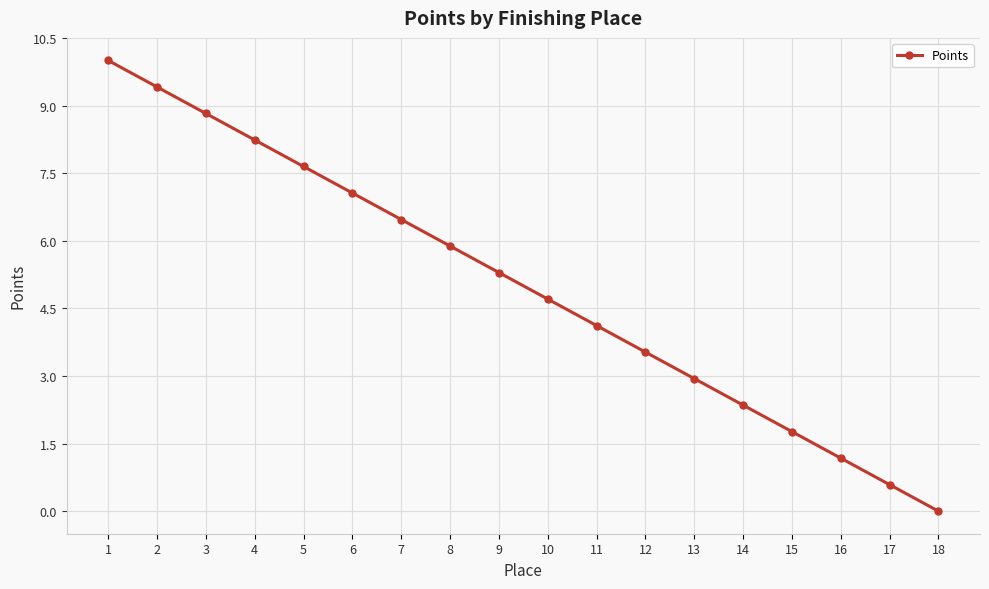

What is the change in value from 9 to 10?

-0.6